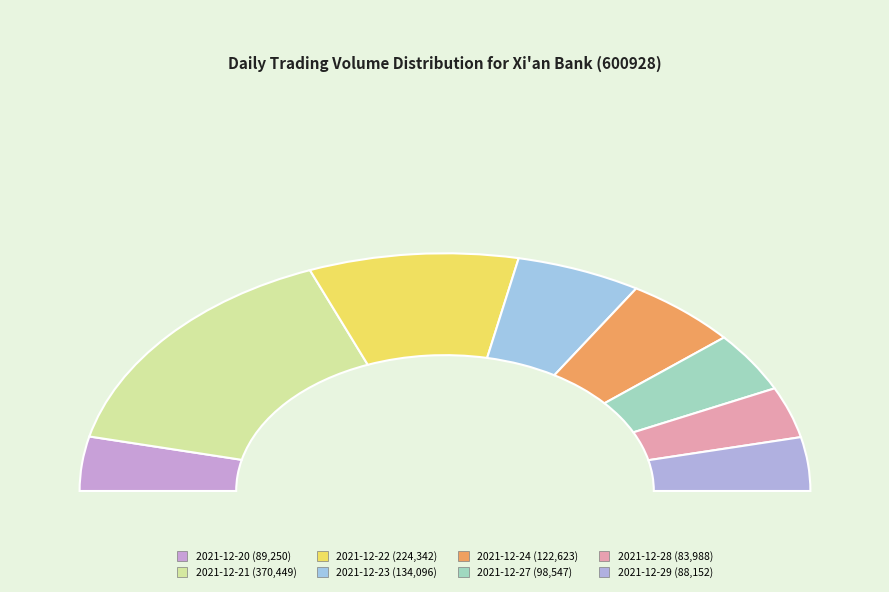

To the nearest percent, what percentage of the pie is 2021-12-24?

10%